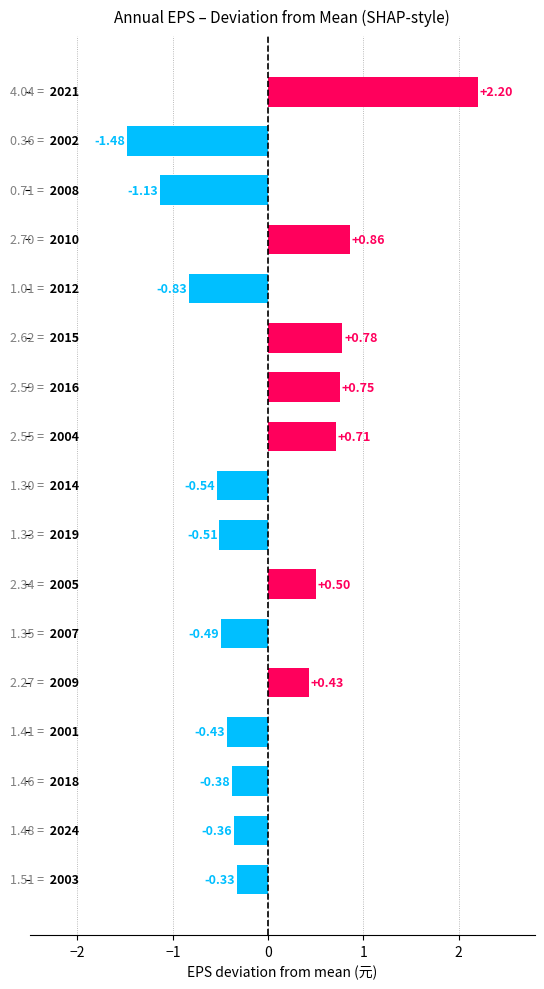

What is the difference between the second highest and second lowest values?

2.0